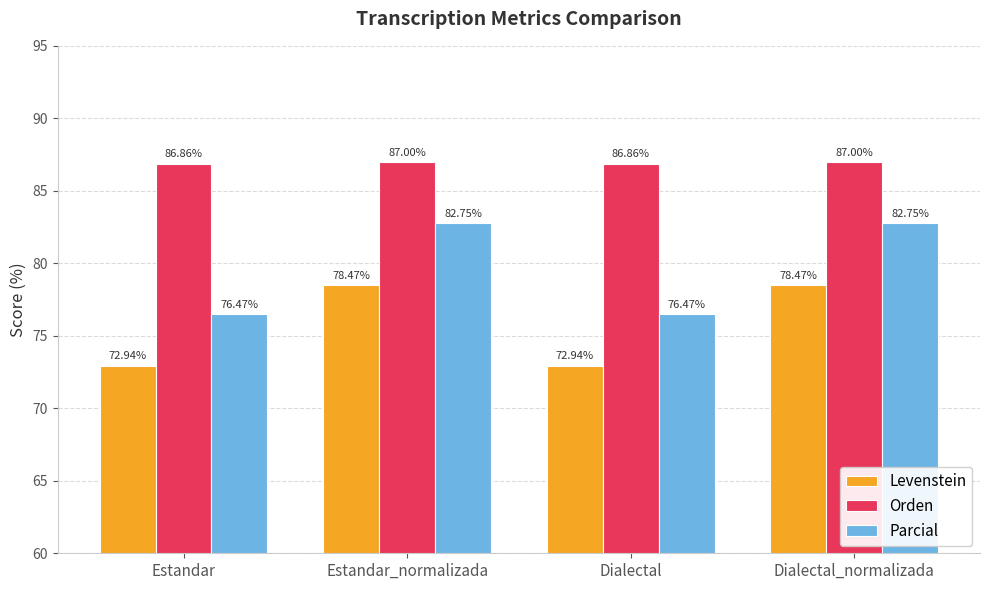

What is the total value across all series at Estandar_normalizada?

248.2